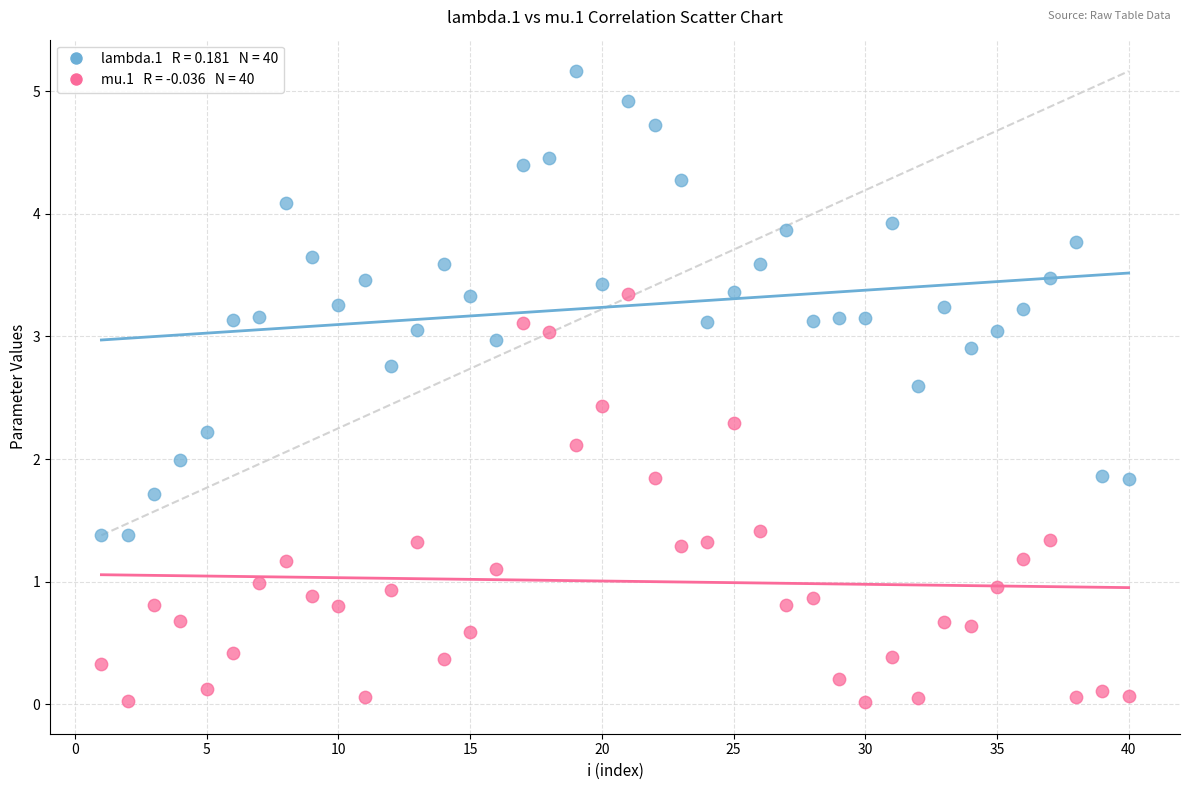

Across all data points, what is the range of Y values (max minus min)?

5.1